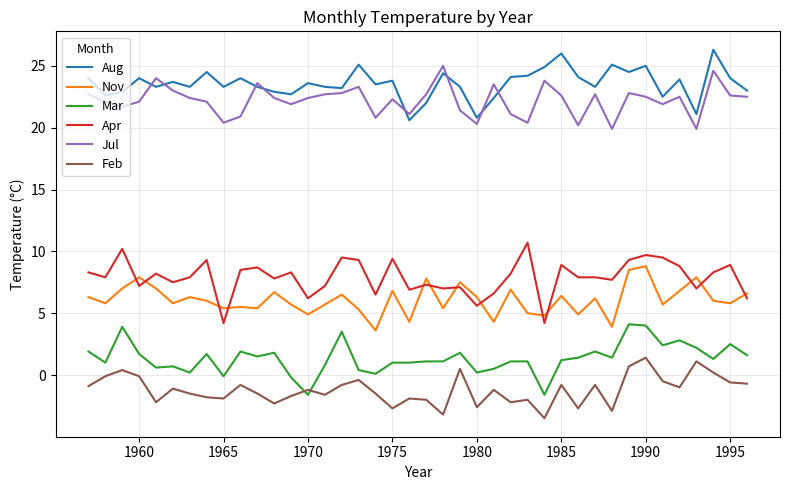

What is the greatest value displayed?

26.3